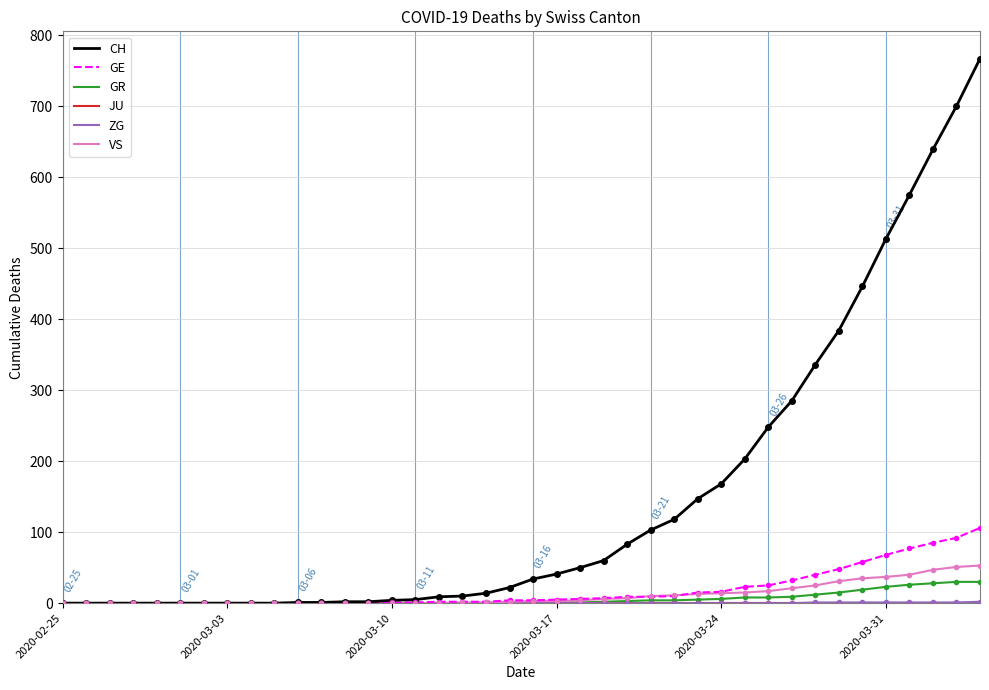

Which series has the largest total across all categories?

CH